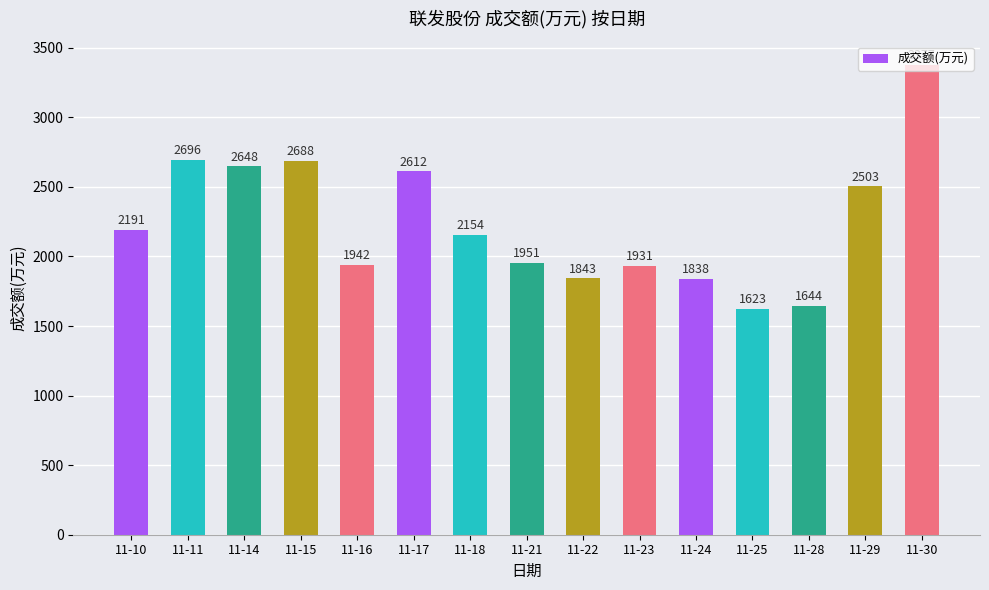

Approximately how many times larger is the value at 11-17 compared to 11-14?

1.0